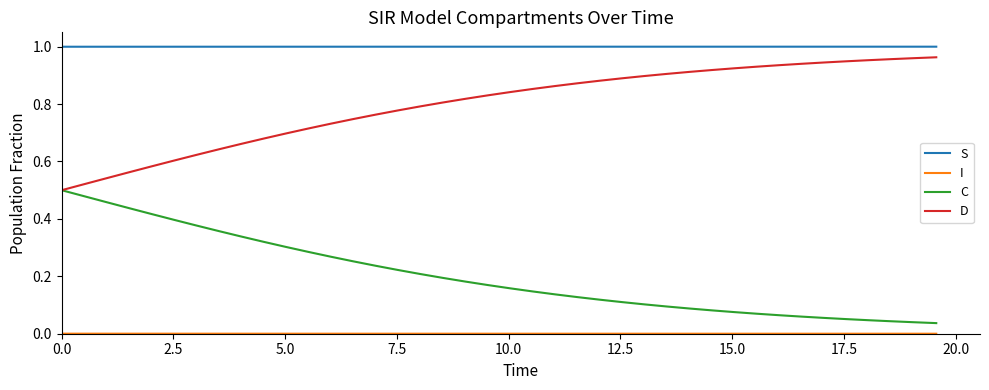

True or false: D and S cross at least once.

False